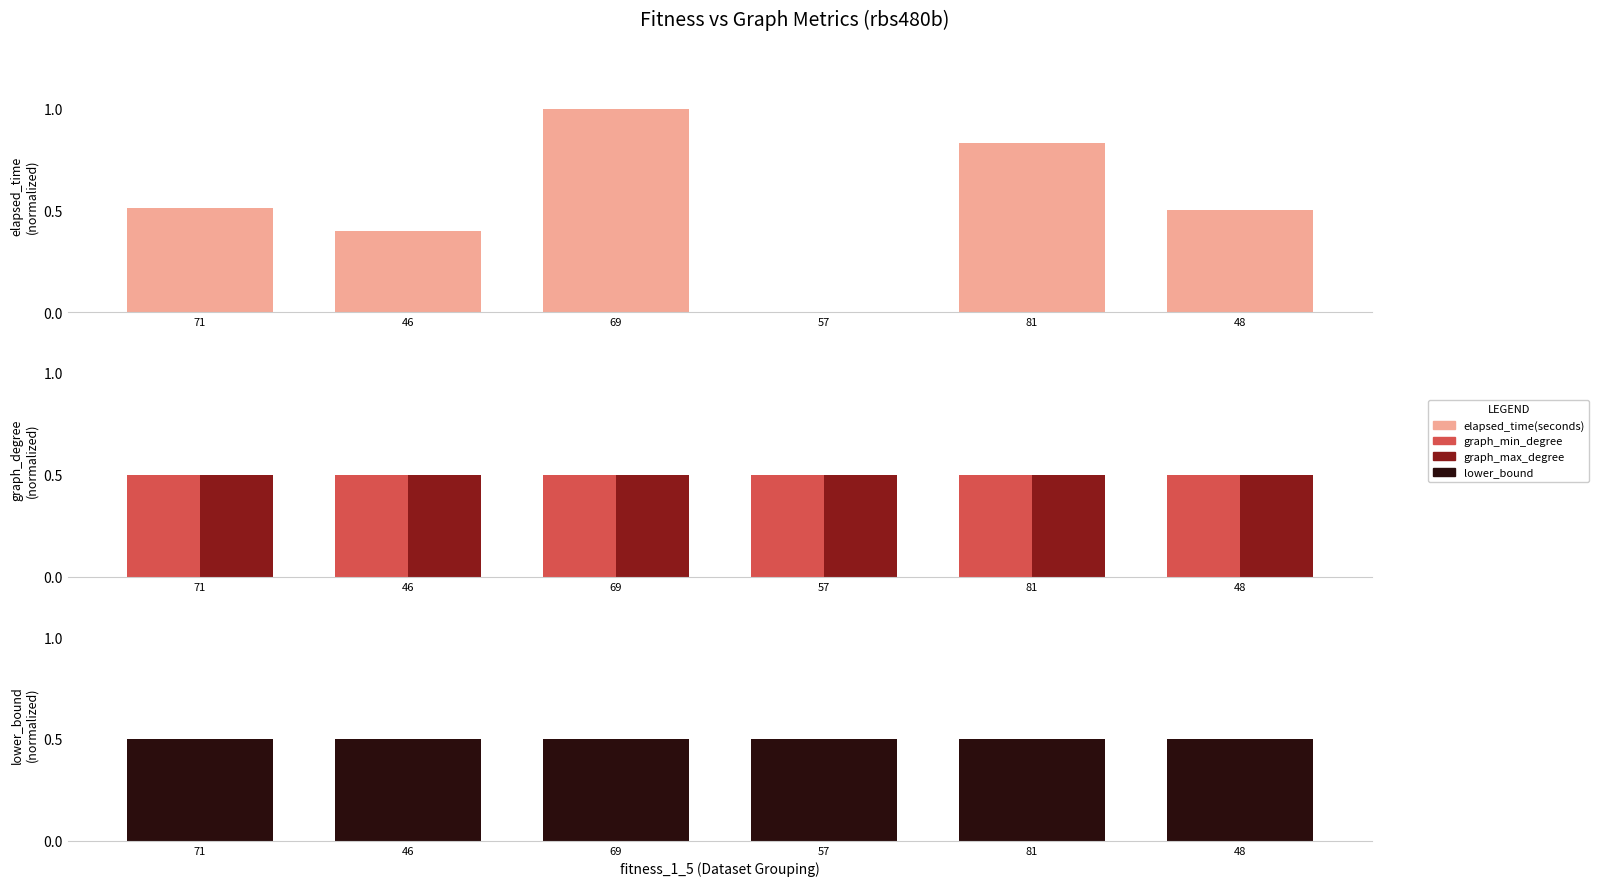

How many bars are there in each group?

4